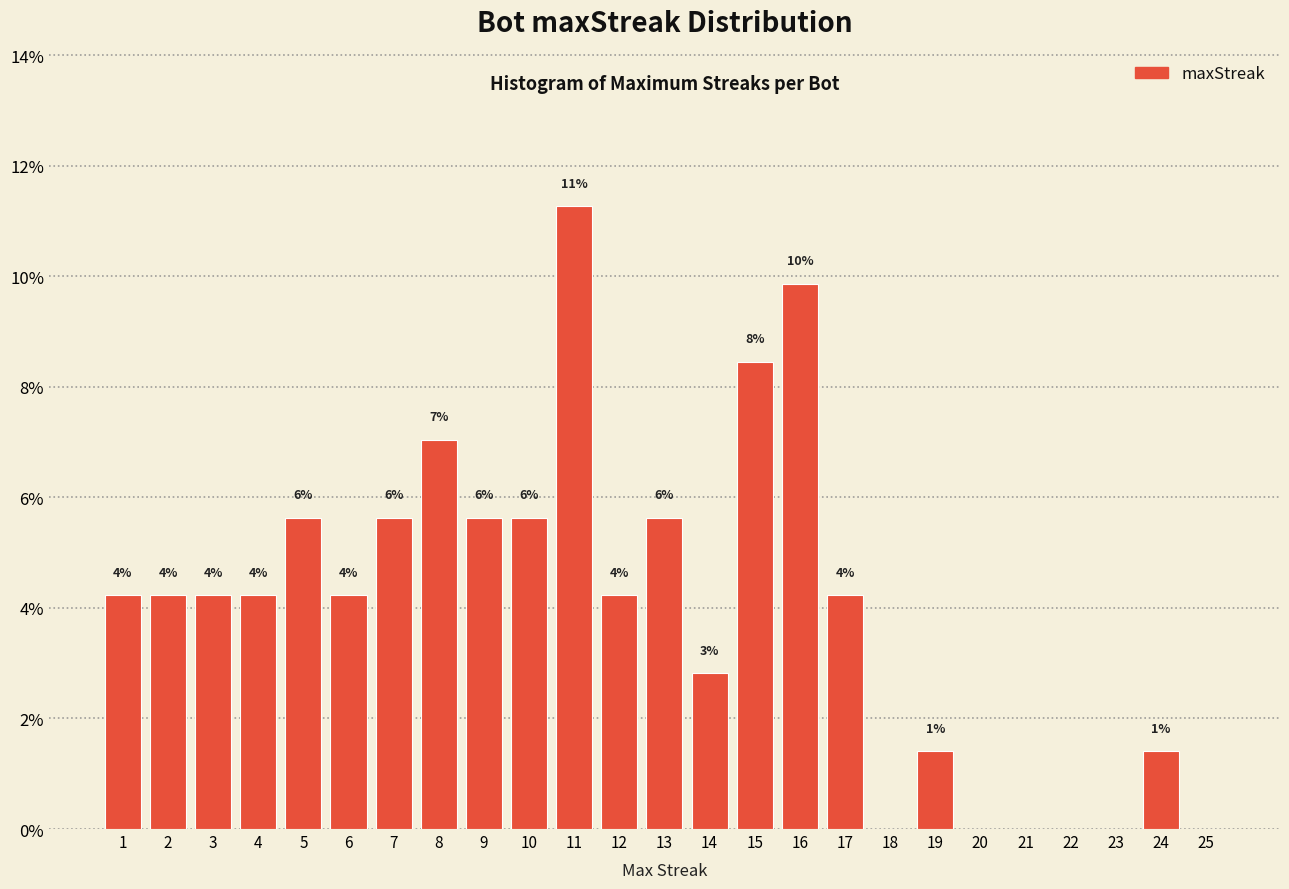

Are the bars horizontal?

No